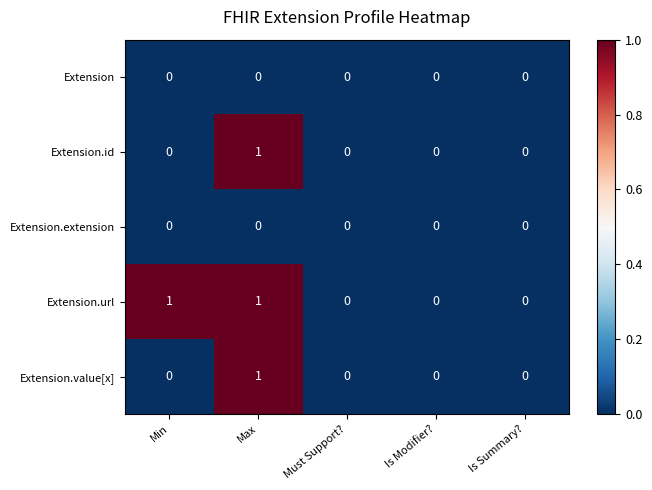

Which series changed the most between Min and Must Support??

Extension.url